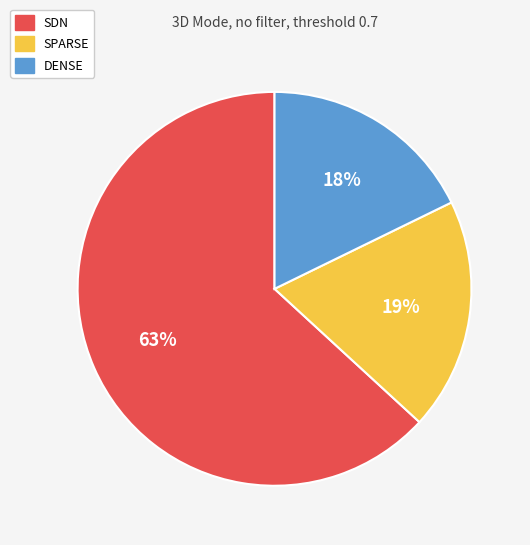

How many slices are in this pie chart?

3